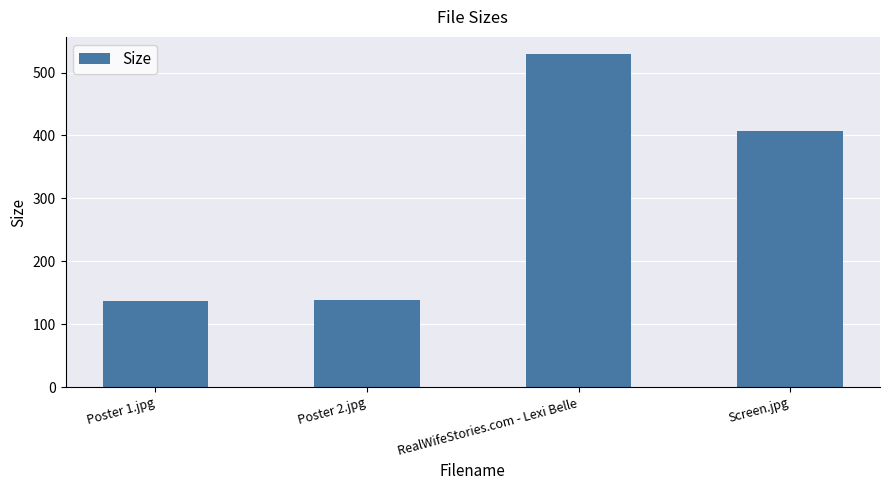

Is it true that the value at Poster 1.jpg is 136.9?

True